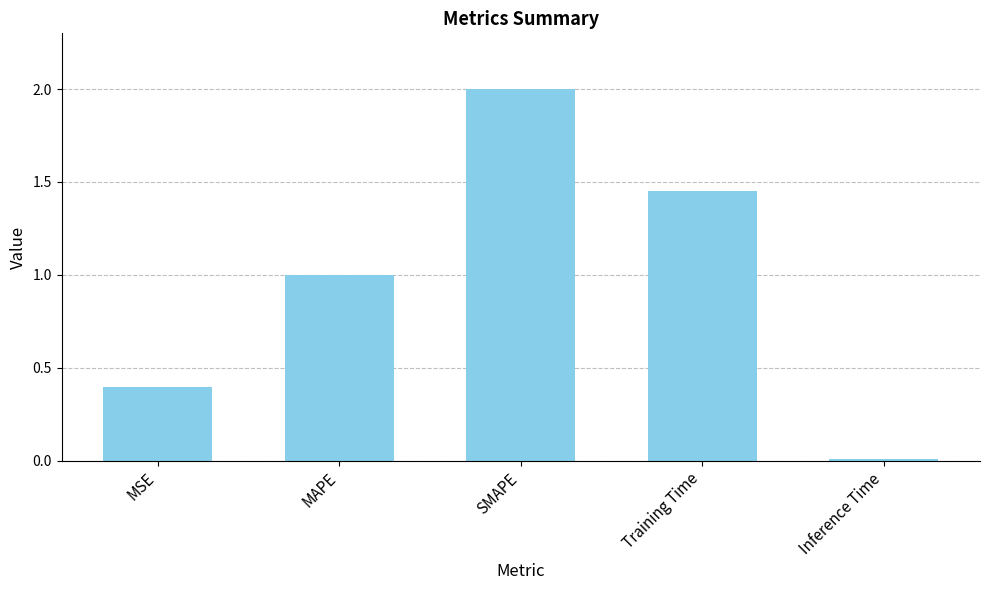

Rank the categories by value from lowest to highest.

Inference Time, MSE, MAPE, Training Time, SMAPE